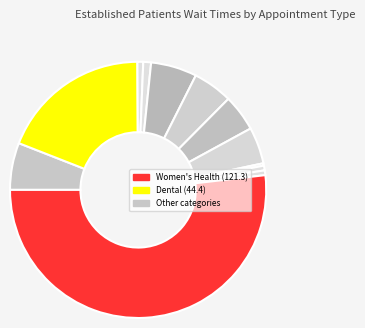

How many segments does this pie chart have?

12